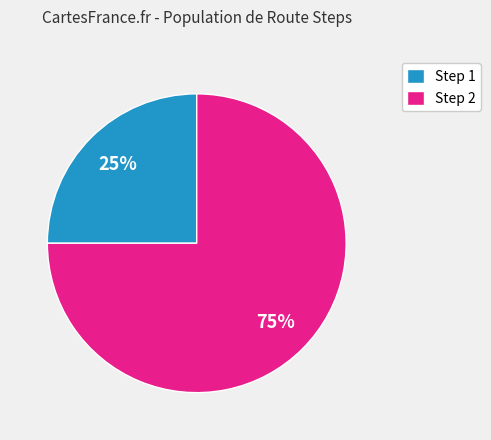

True or false: Step 2 accounts for 67% of the total.

False